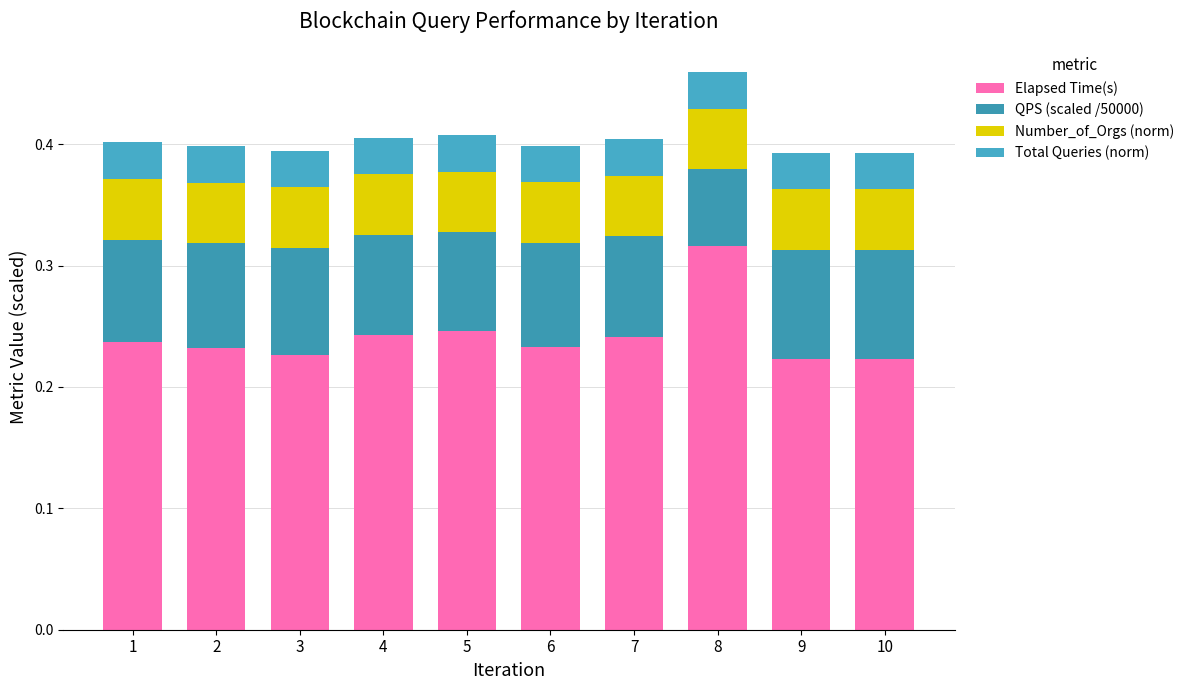

Does the chart contain any negative values?

No